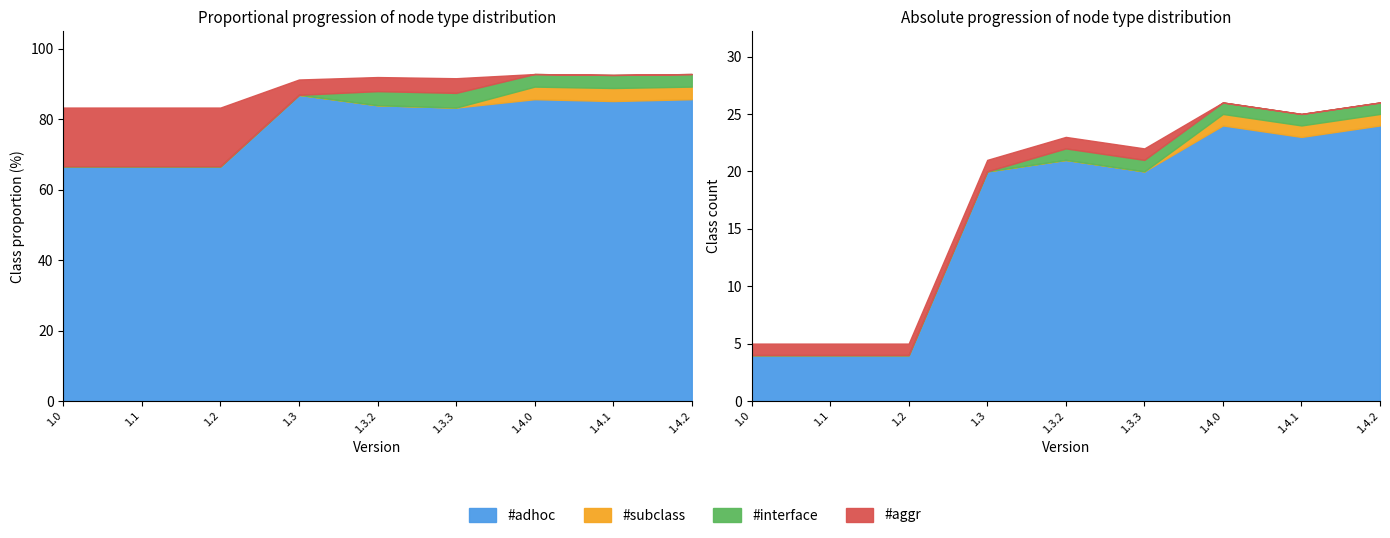

How many #aggr values are between 0 and 1?

9